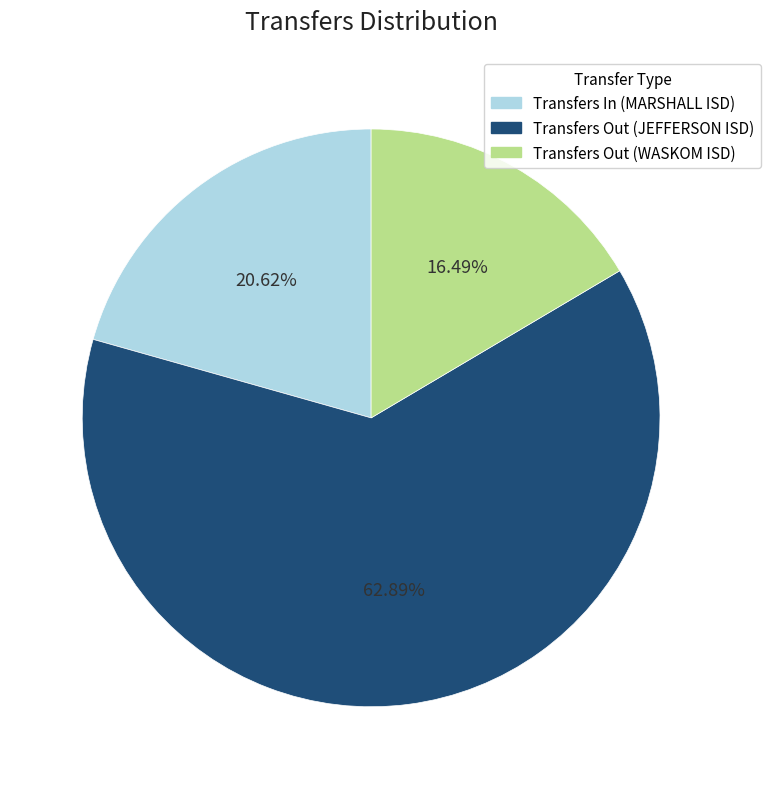

What portion of the pie excludes Transfers Out (JEFFERSON ISD)?

37.1%